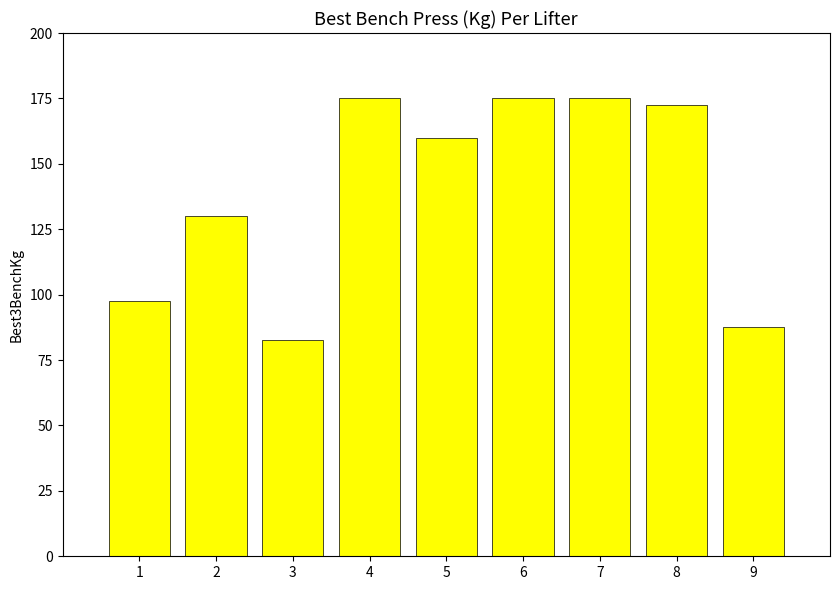

Read the value at 3.

82.5